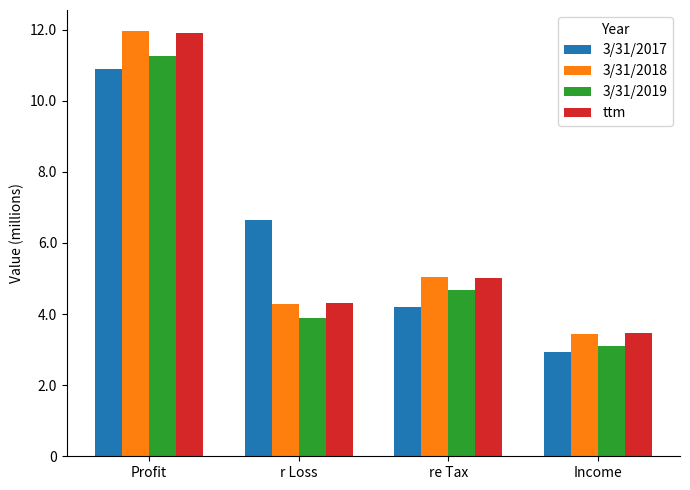

Is it true that ttm equals 7067567 at r Loss?

False